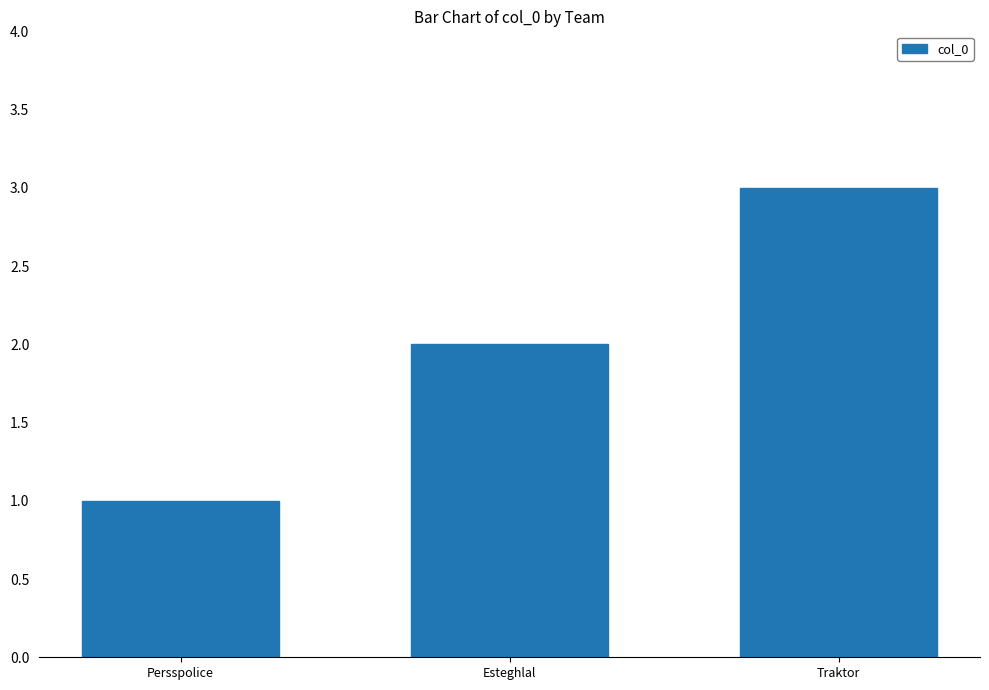

How many distinct data groups are displayed?

1